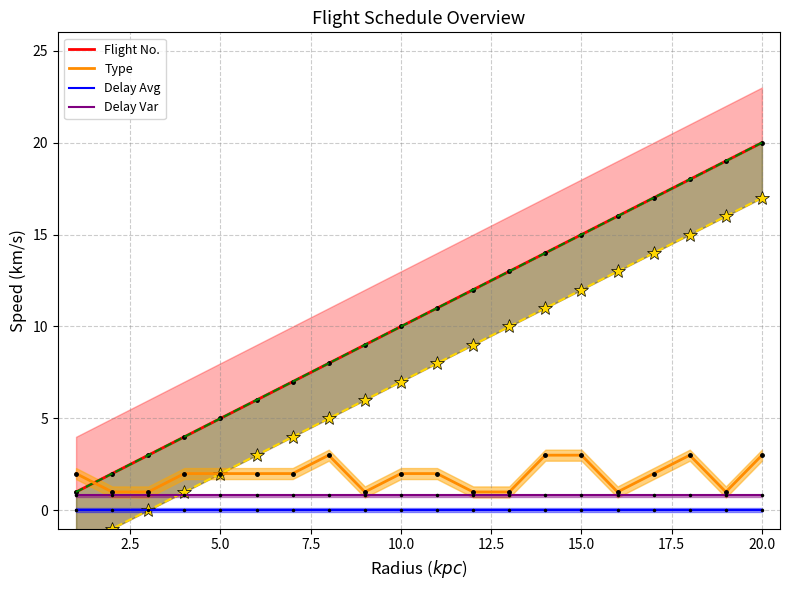

True or false: Flight No. and Delay Var intersect in this chart.

False